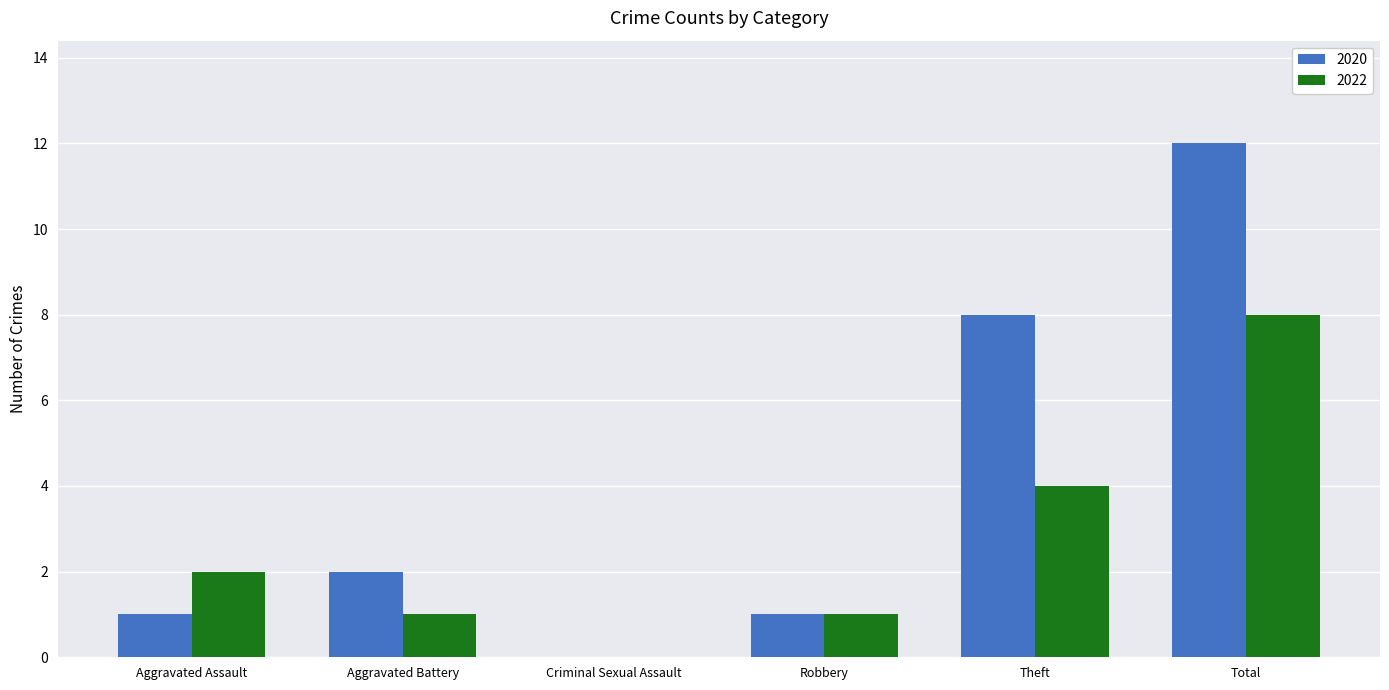

How many categories are shown in the chart?

6